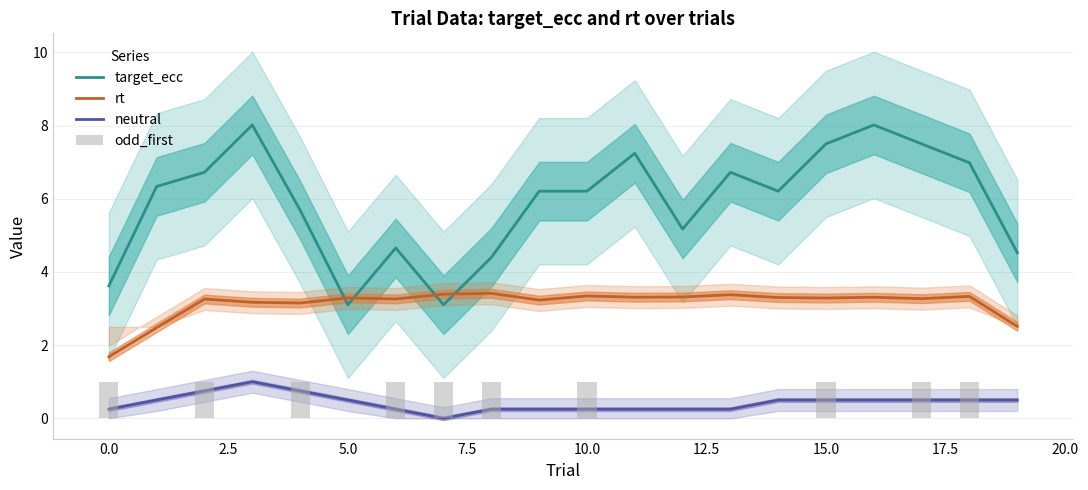

Is it true that neutral equals 0.4 at 13?

False